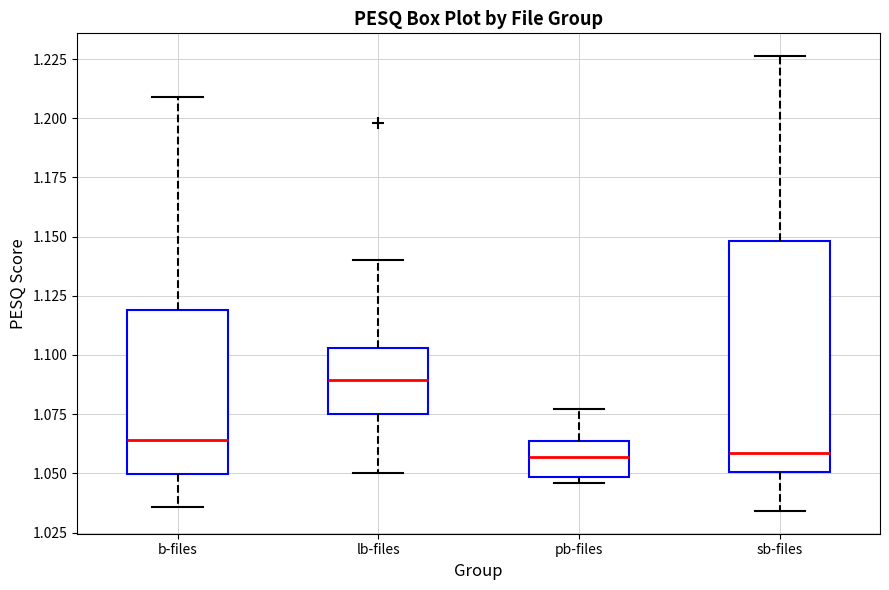

Comparing the boxes themselves (not the whiskers), which one is the tallest?

sb-files